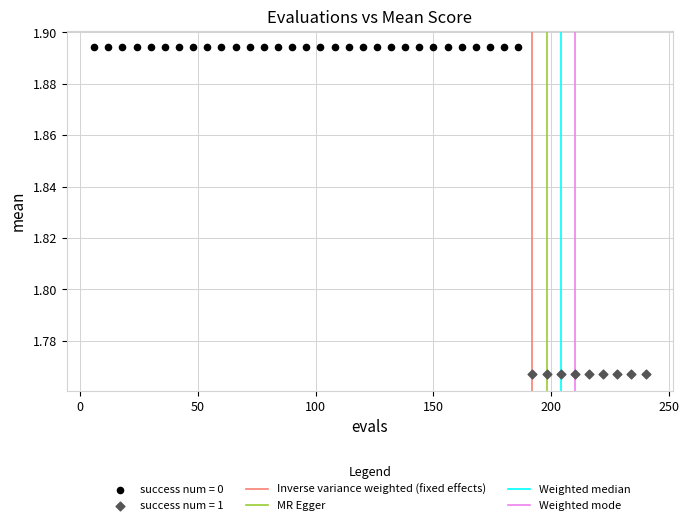

Which series reaches the maximum Y coordinate?

success num = 0